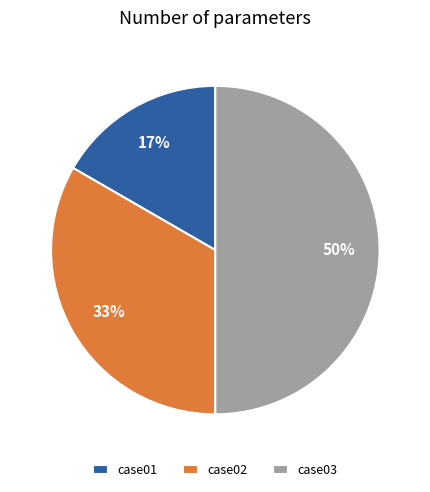

Which has a higher value, case03 or case01?

case03